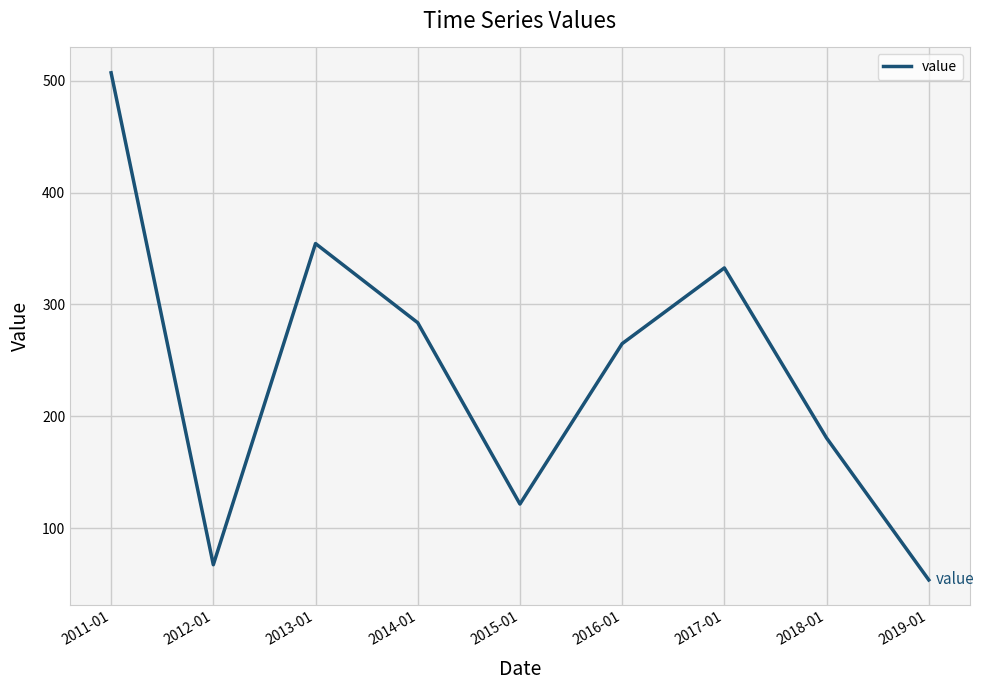

What is the change in value from 2017-01 to 2019-01?

-278.9